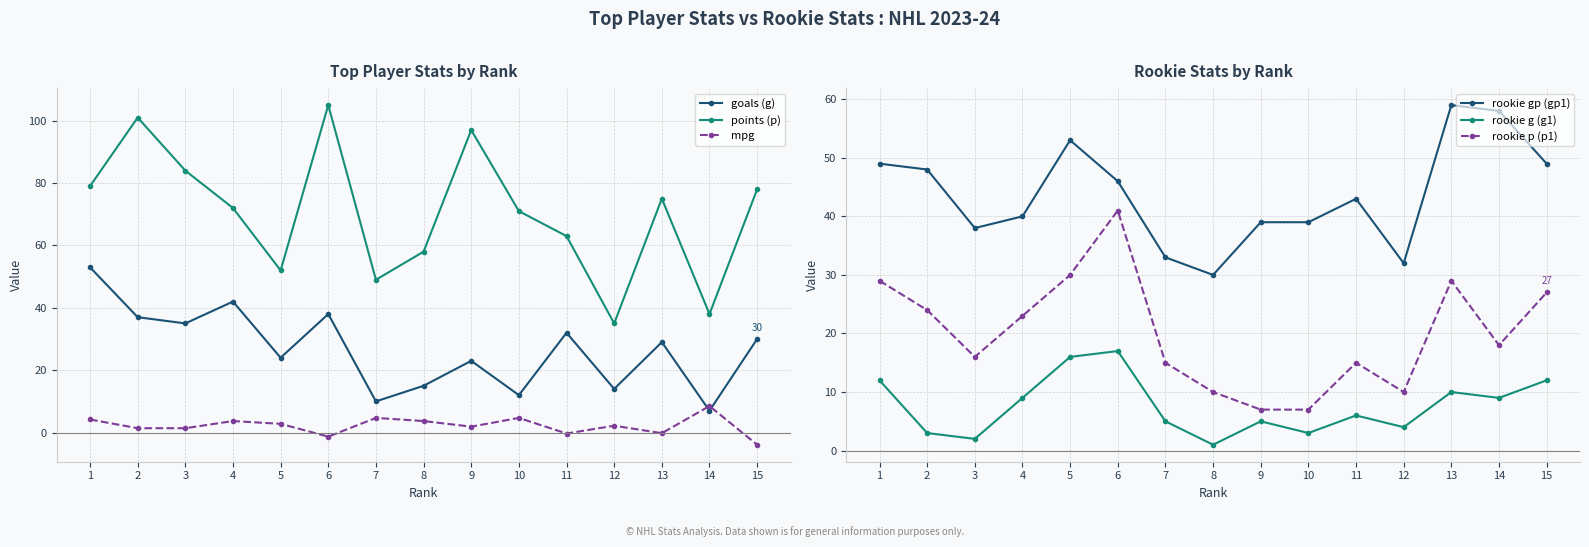

How many data points in points (p) are less than 72?

7